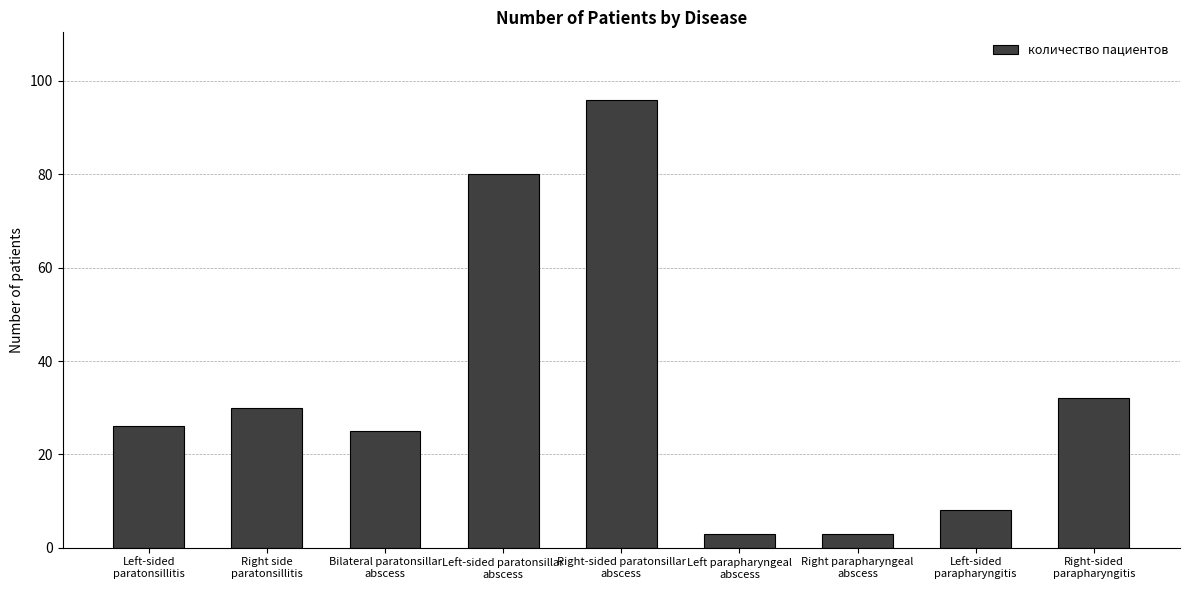

What is the value of the 3rd bar from the left?

25